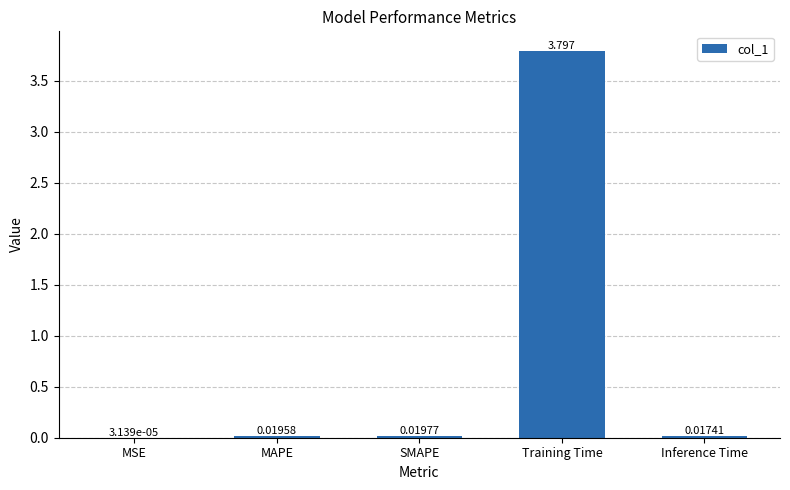

Between MAPE and MSE, which is larger?

MAPE